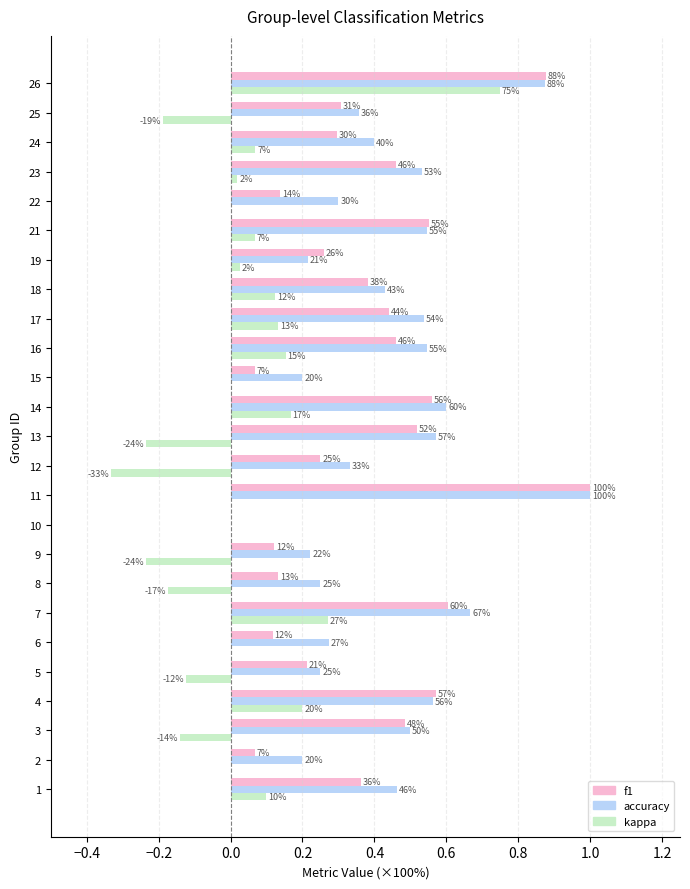

What is the sum of all accuracy values?

10.8